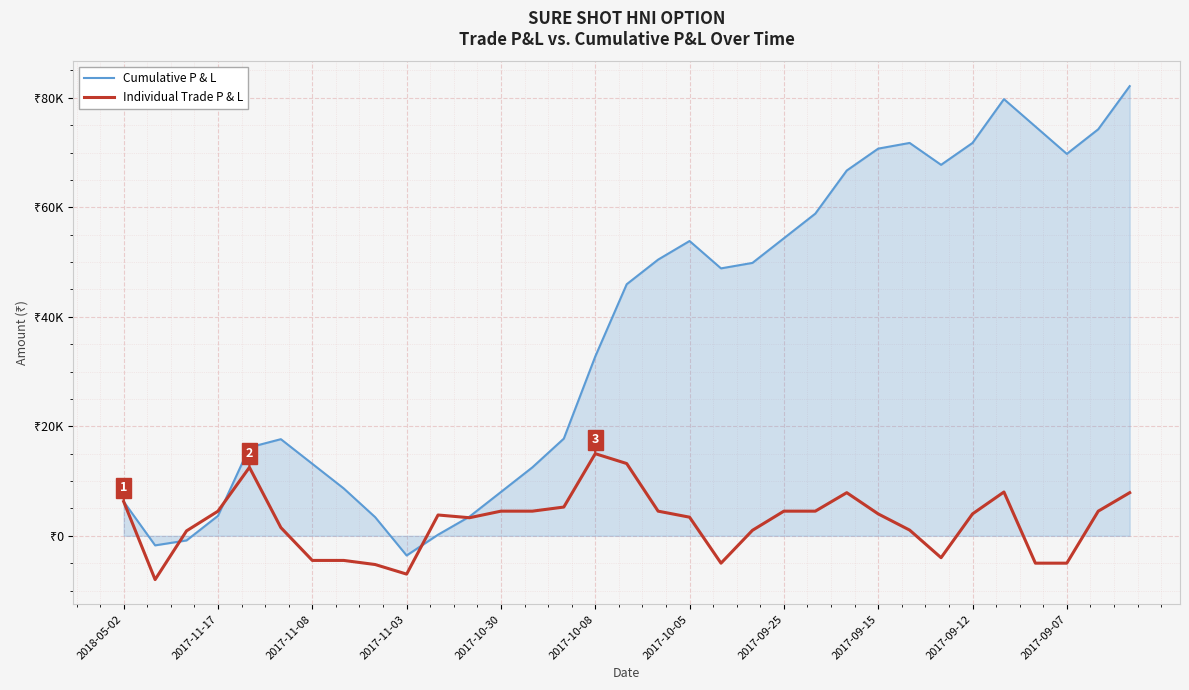

Does the chart have visible grid lines?

Yes